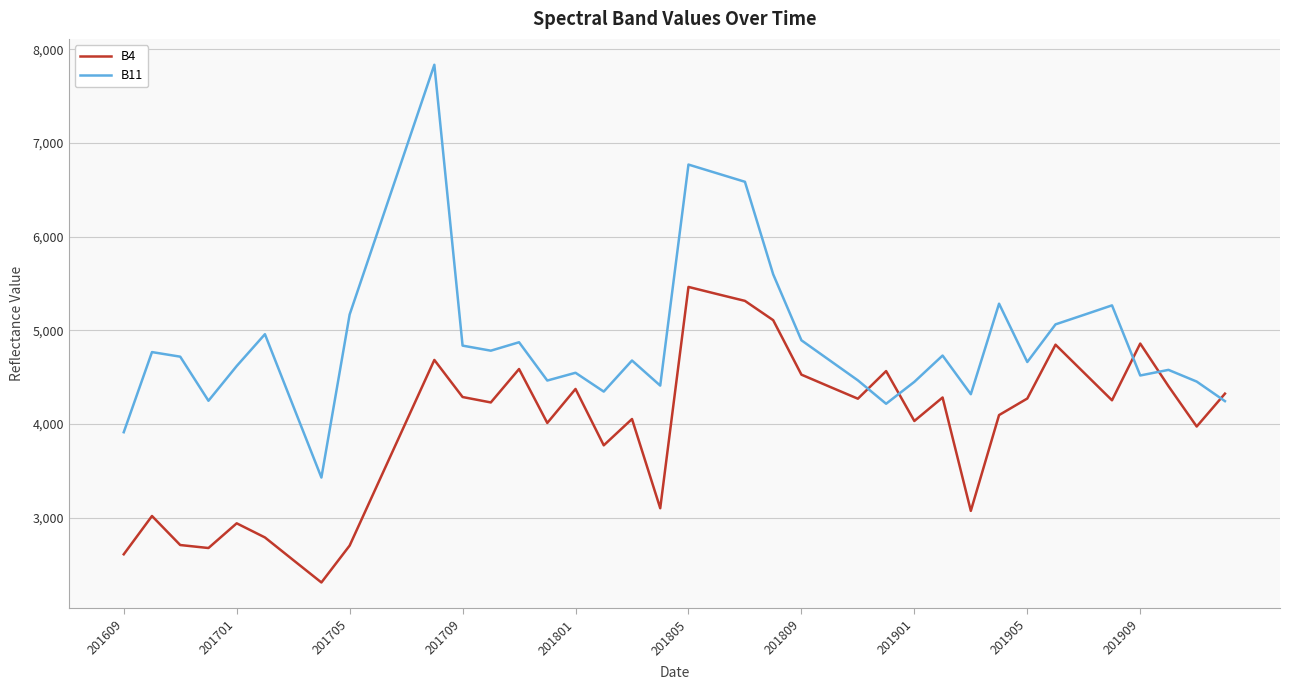

What is the difference between the maximum and second lowest values in the B11 series?

3925